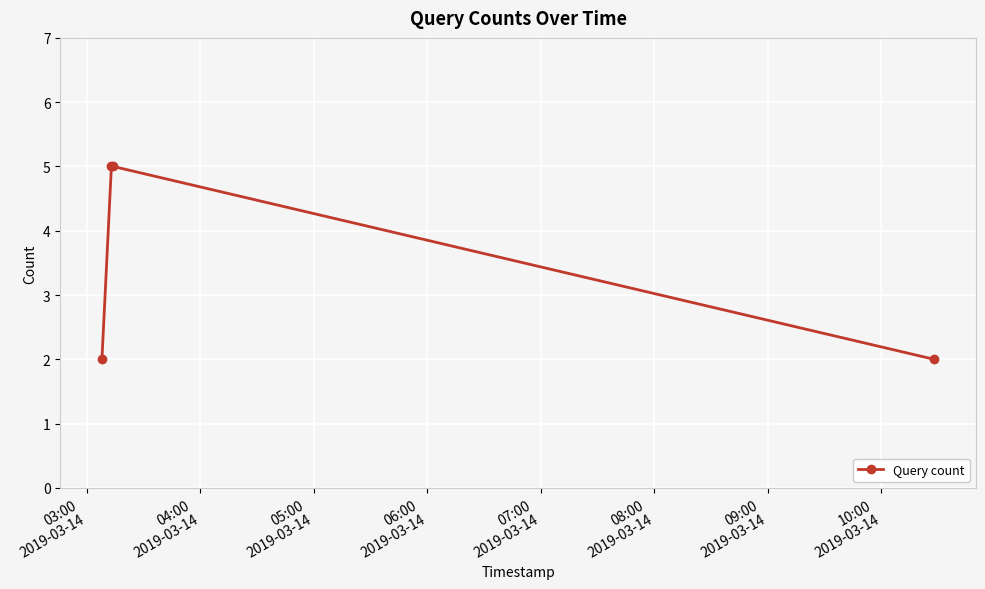

Does the chart display data point markers on the line(s)?

Yes